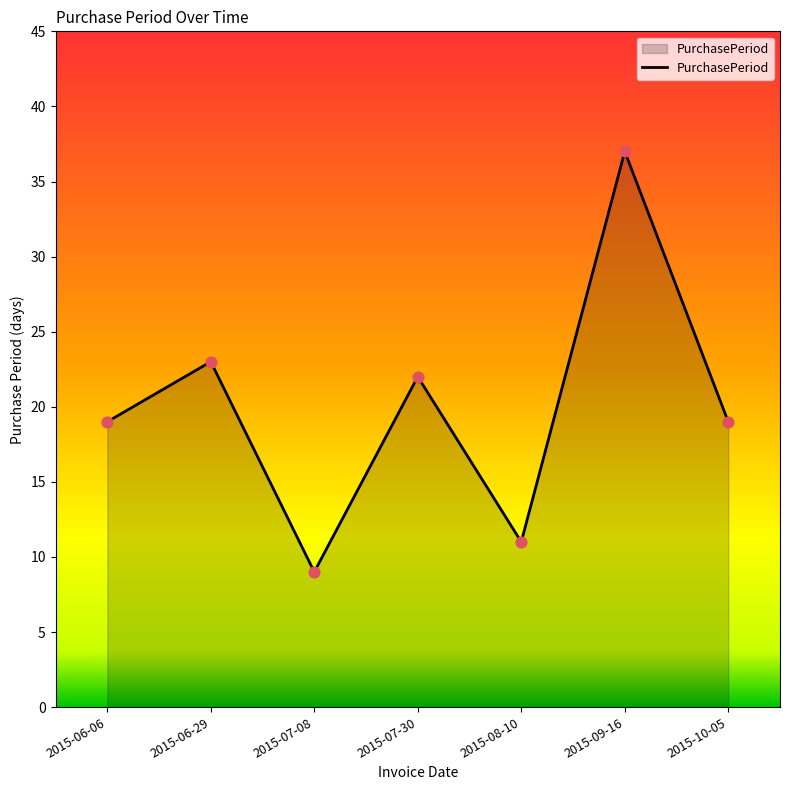

Which has a higher value, 2015-07-30 or 2015-08-10?

2015-07-30